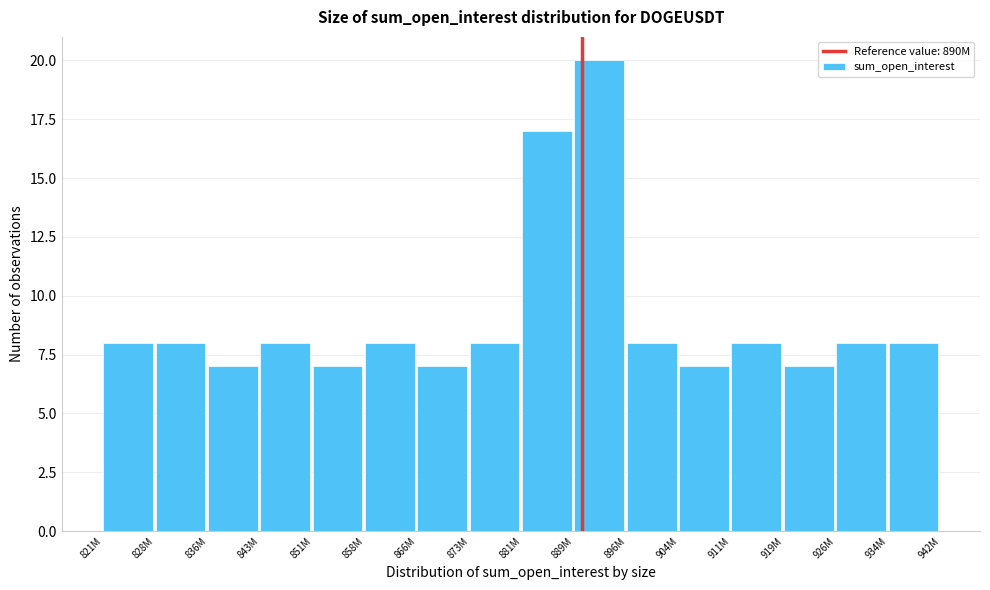

Reading left to right, transcribe all the data shown in this chart.

821M=8	828M=8	836M=7	843M=8	851M=7	858M=8	866M=7	873M=8	881M=17	889M=20	896M=8	904M=7	911M=8	919M=7	926M=8	934M=8